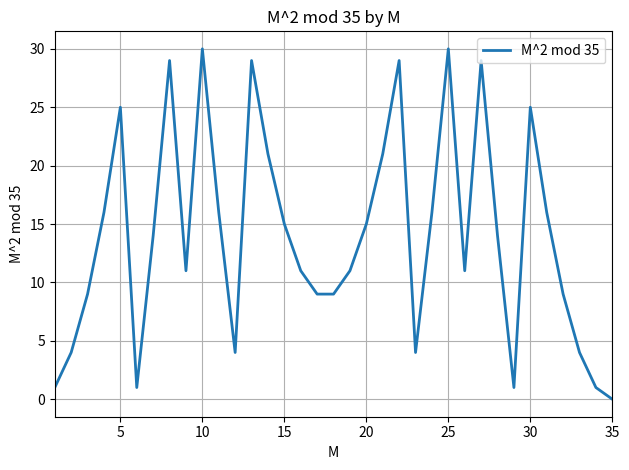

What is the maximum value shown in the chart?

30